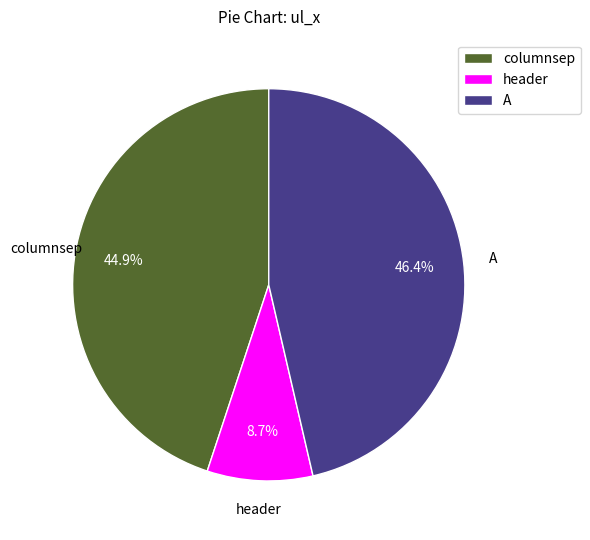

How many segments does this pie chart have?

3